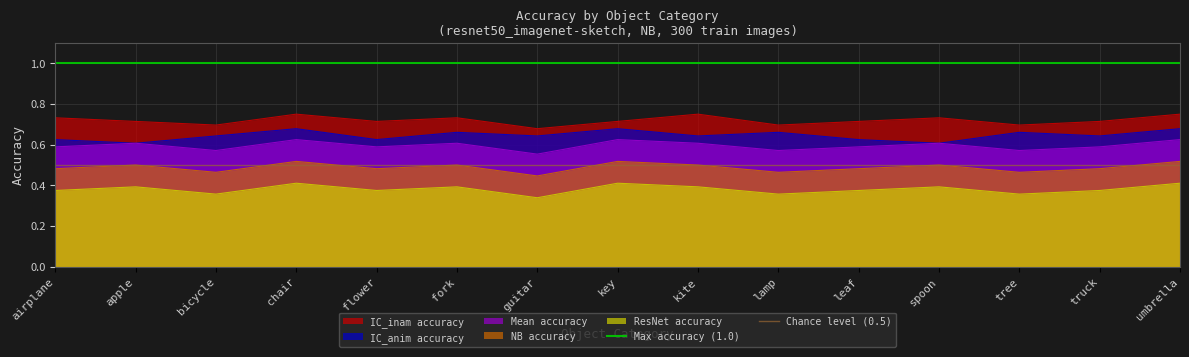

What is the highest value of the Chance level (0.5) series?

0.5